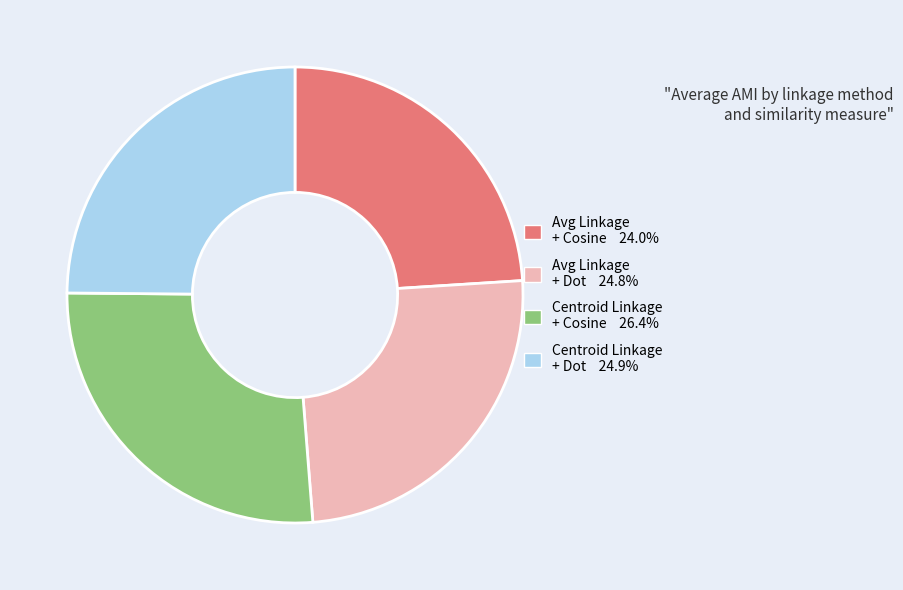

Does any single category account for the majority?

No